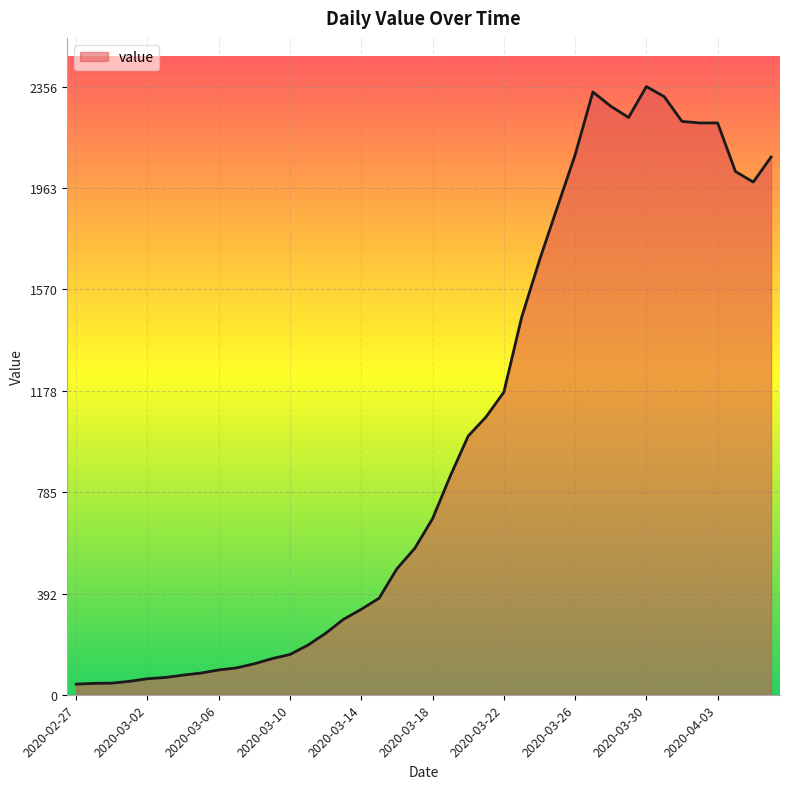

What is the difference between the maximum and minimum values?

2315